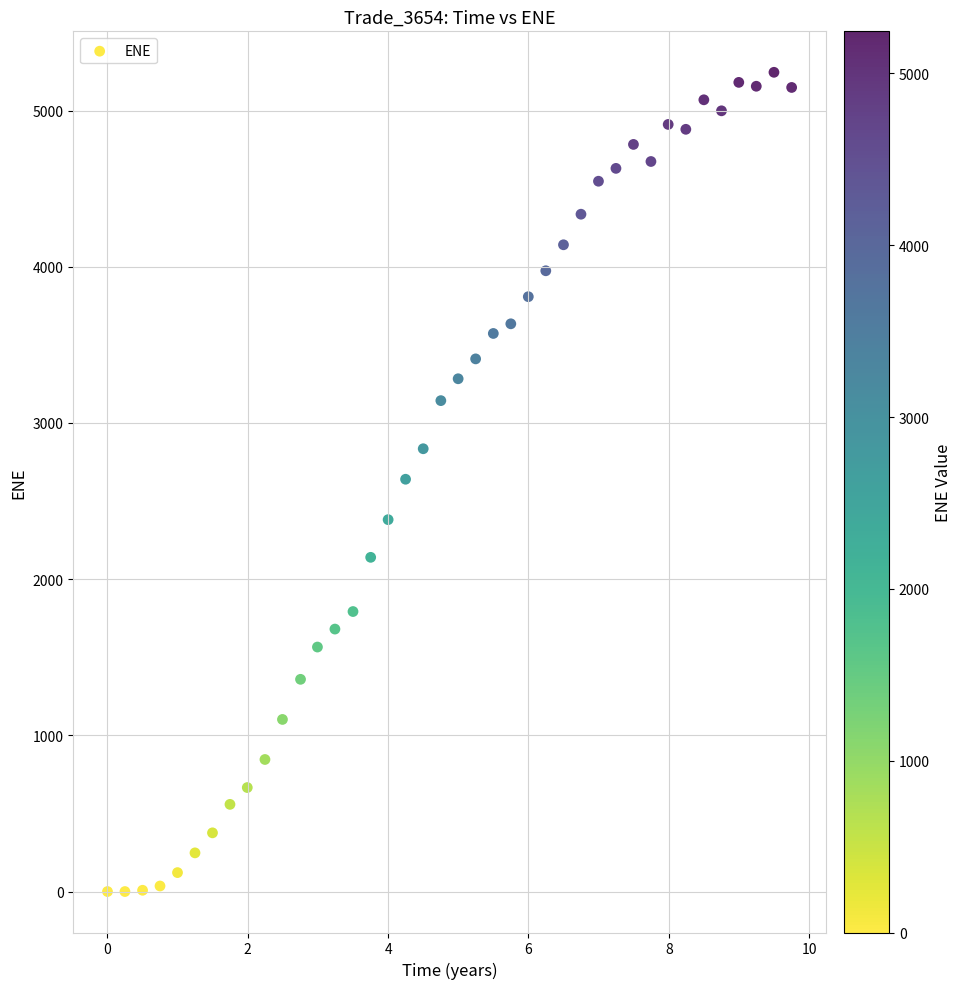

What is the range of X values (max minus min)?

9.8